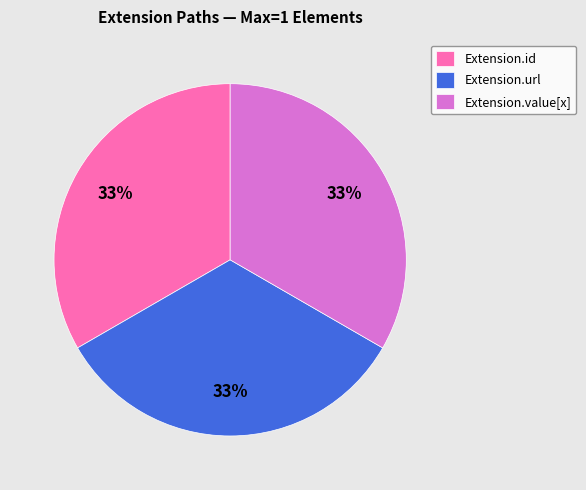

To the nearest percent, what is the average slice percentage?

33%